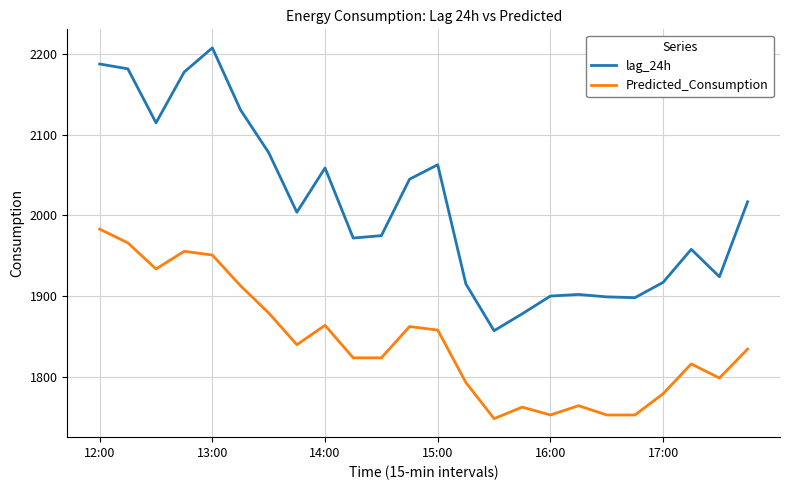

True or false: Predicted_Consumption and lag_24h cross at least once.

False